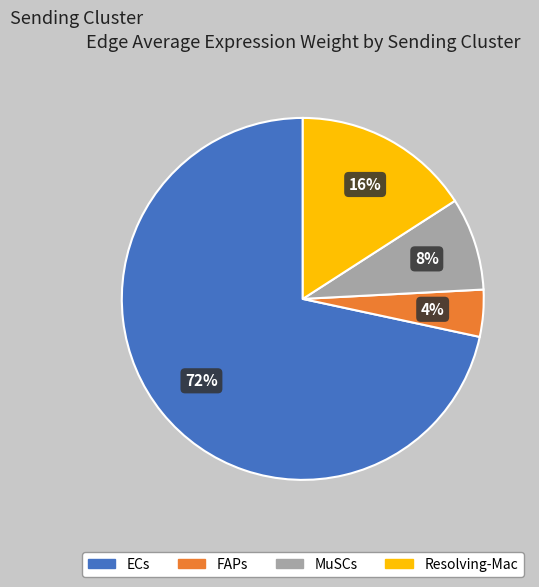

Count the number of slices in the pie.

4